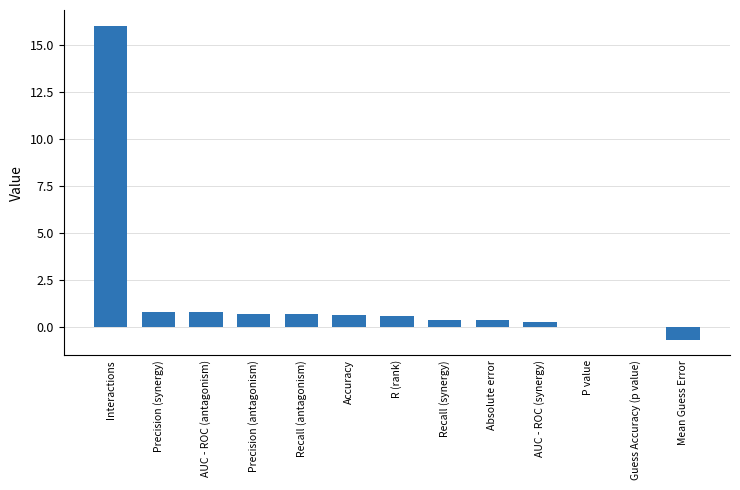

How many distinct data groups are displayed?

1